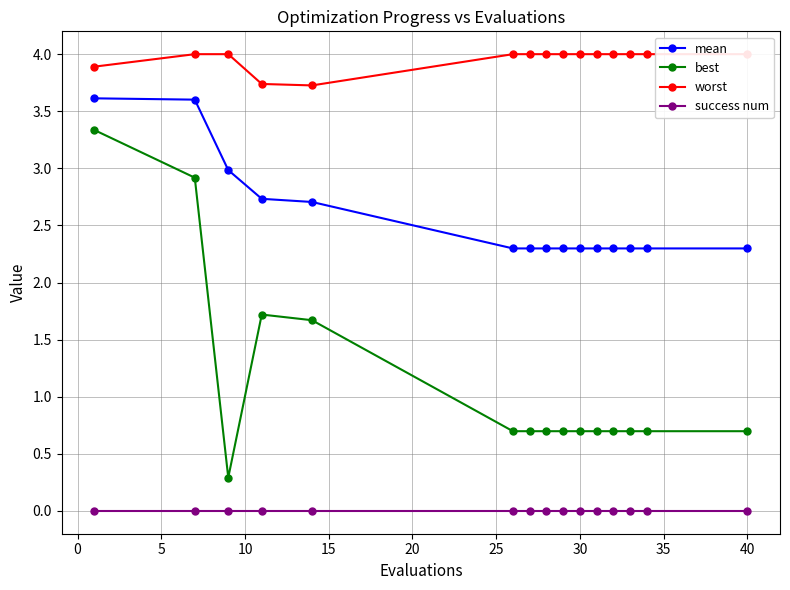

True or false: best and success num cross at least once.

False